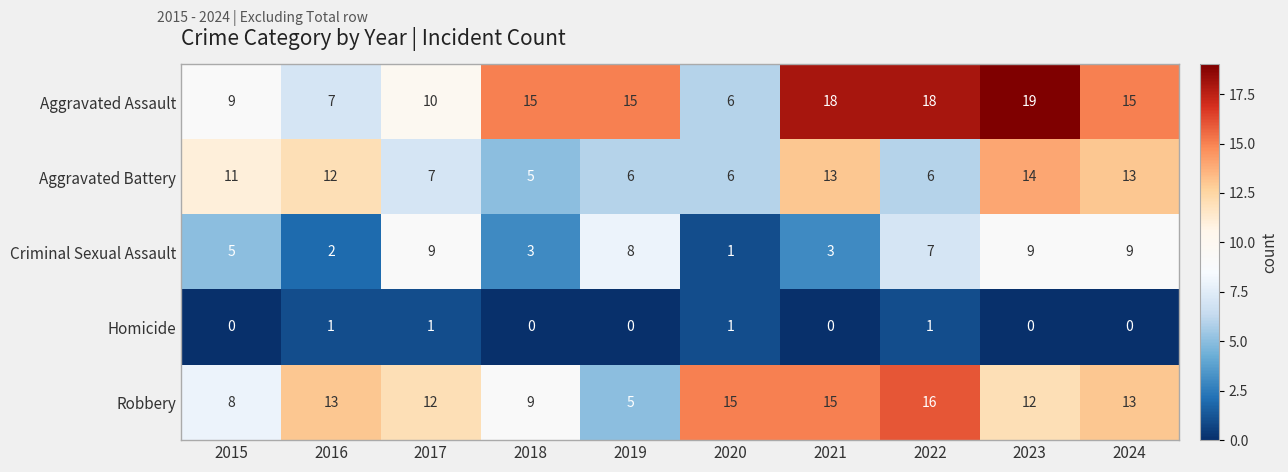

At how many categories does at least one series exceed 5?

10